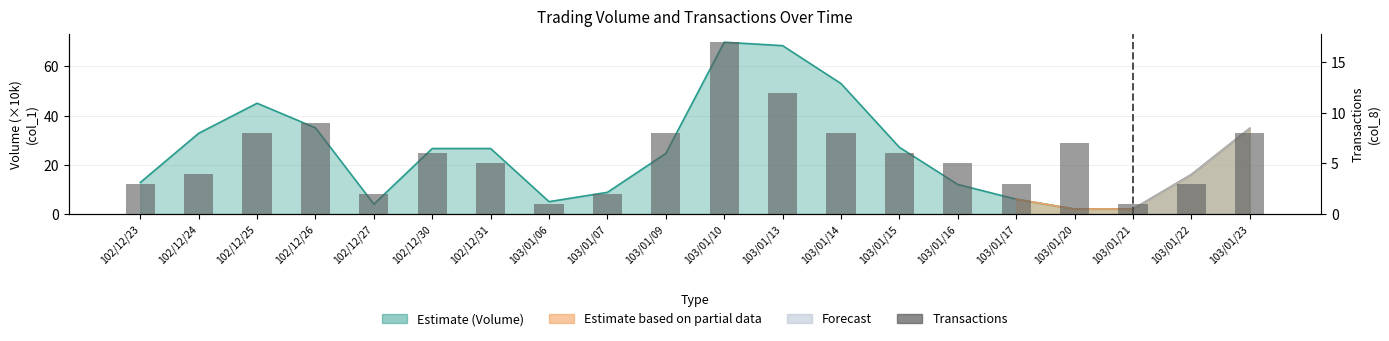

Approximately how many times larger is the value at 102/12/27 compared to 103/01/22?

0.7